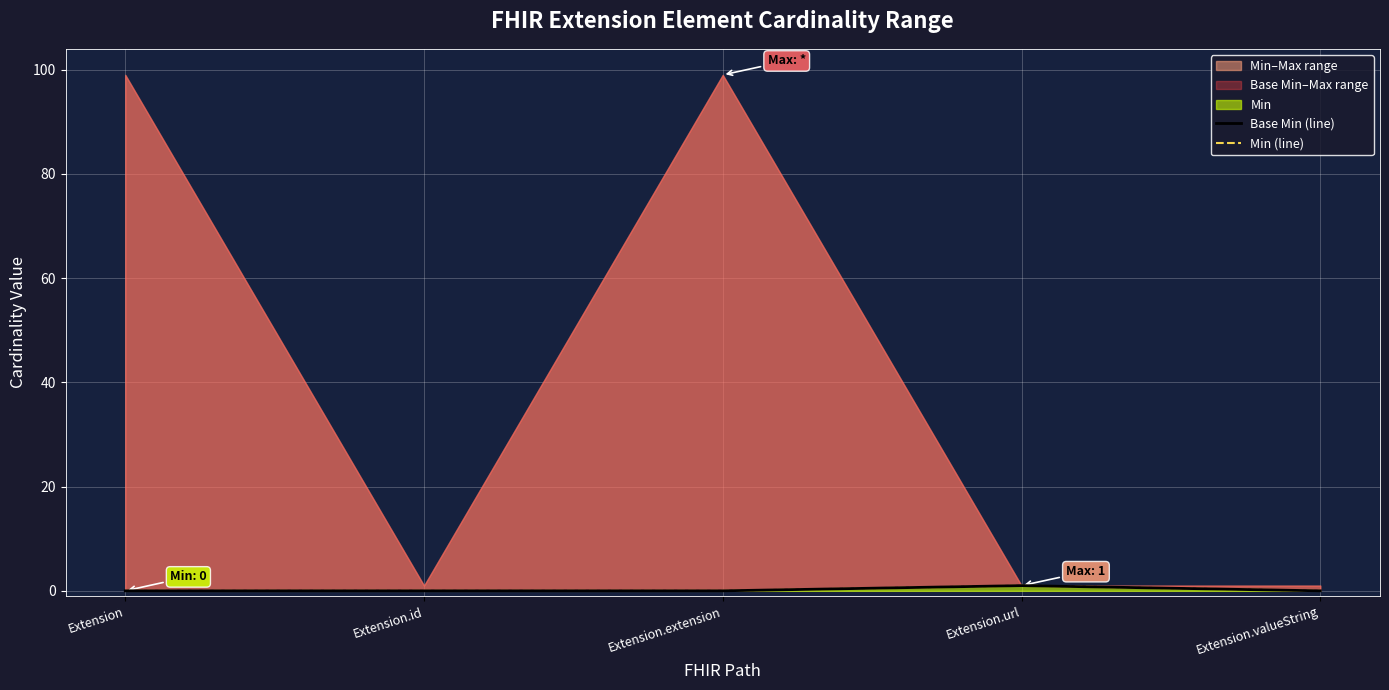

At which category does Min (line) reach its first local peak?

Extension.url